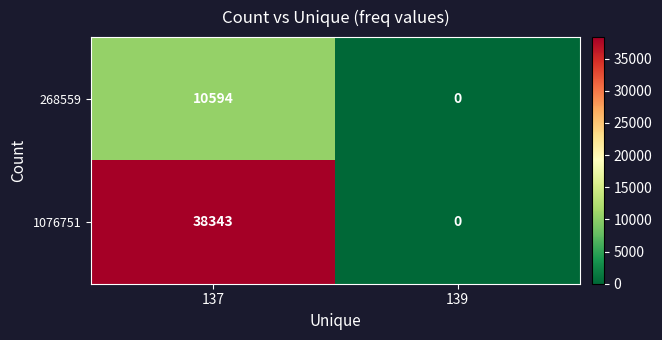

How many positive values does the 1076751 series have?

1